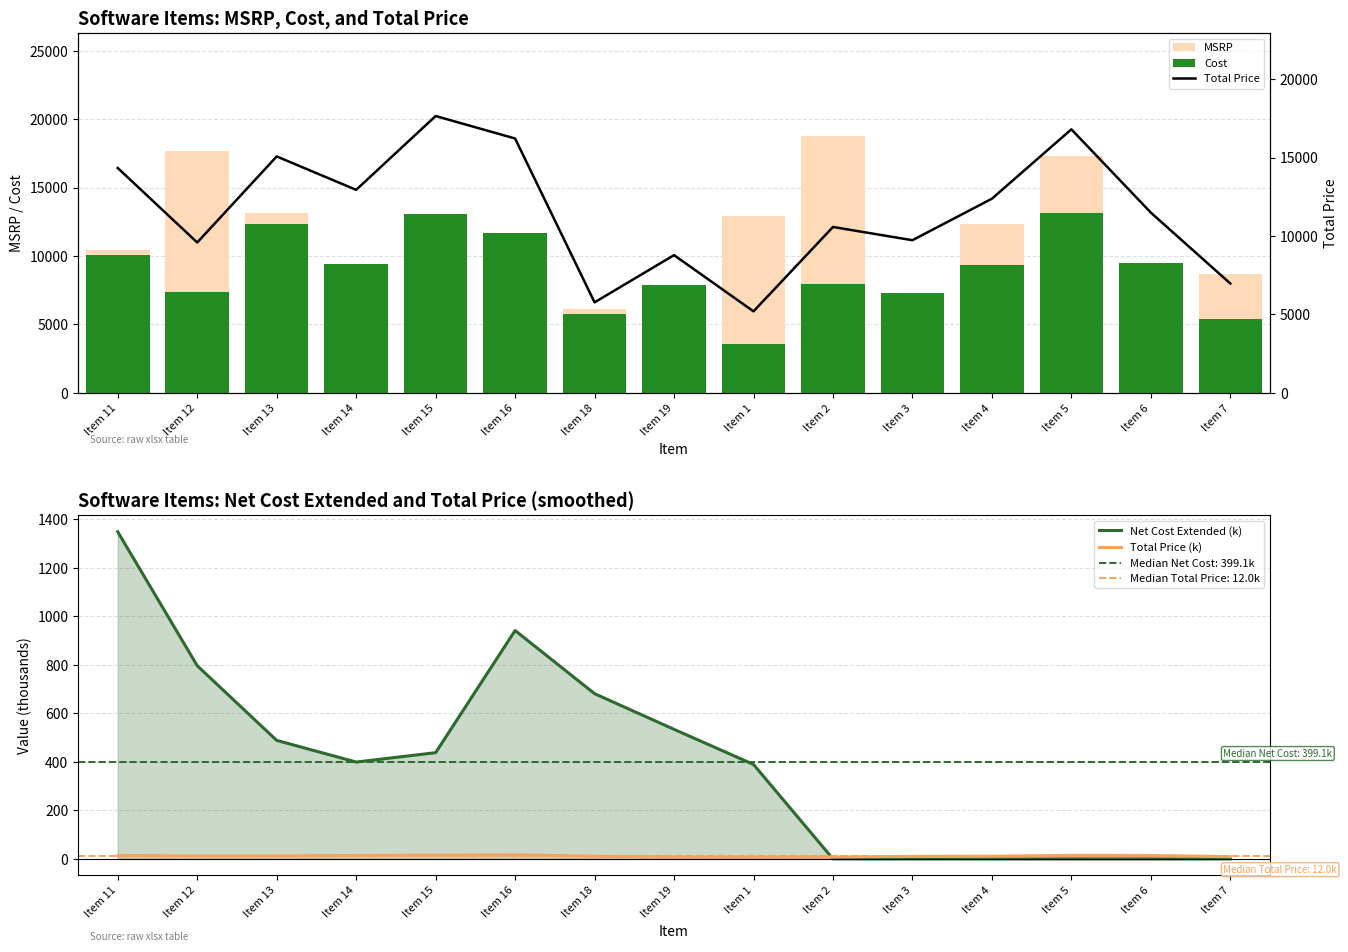

True or false: Cost has a value of 7899.0 at Item 19.

True